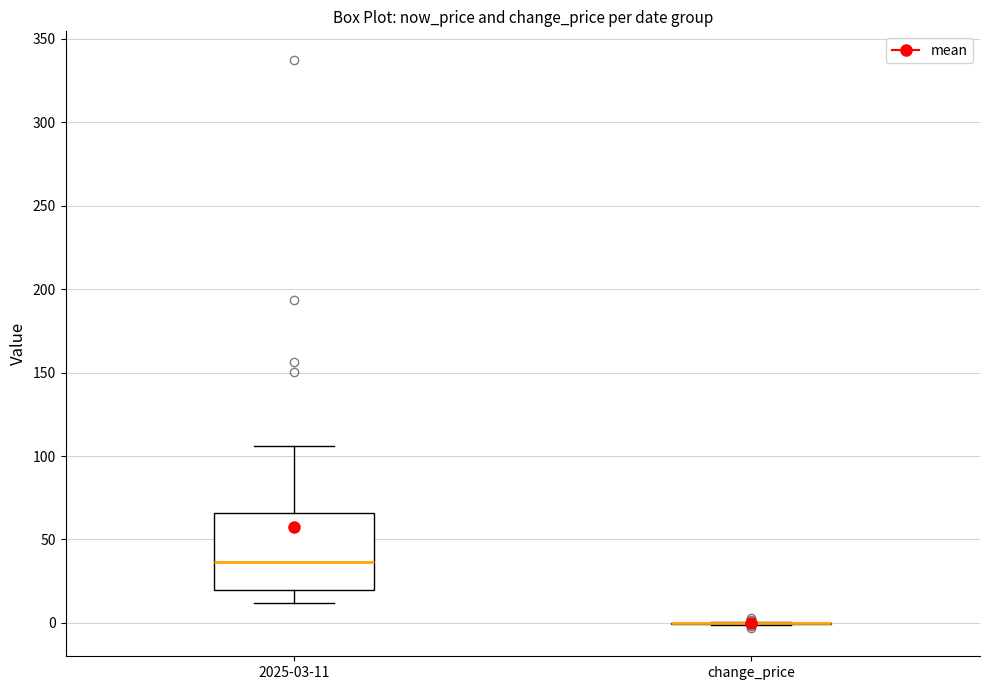

Comparing the boxes themselves (not the whiskers), which one is the tallest?

2025-03-11